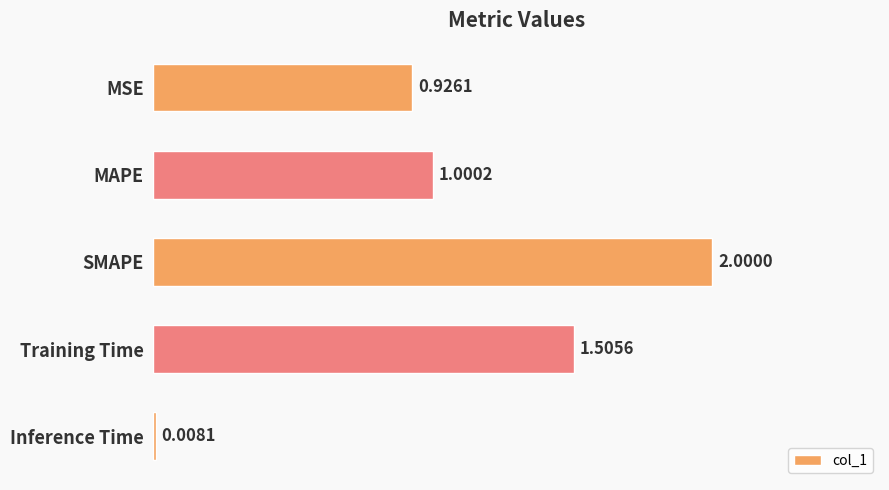

What is the label of the 2nd bar from the top?

MAPE